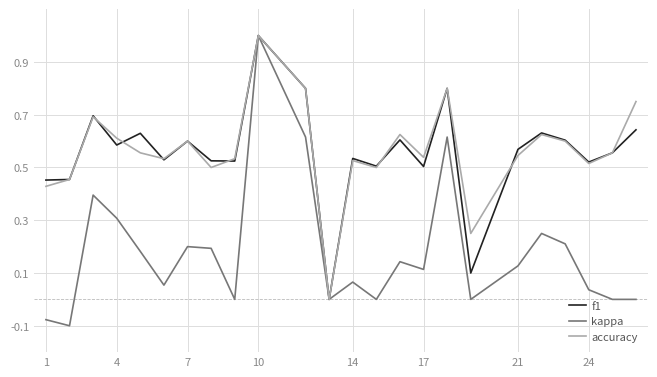

Which series has the largest range (max minus min)?

kappa